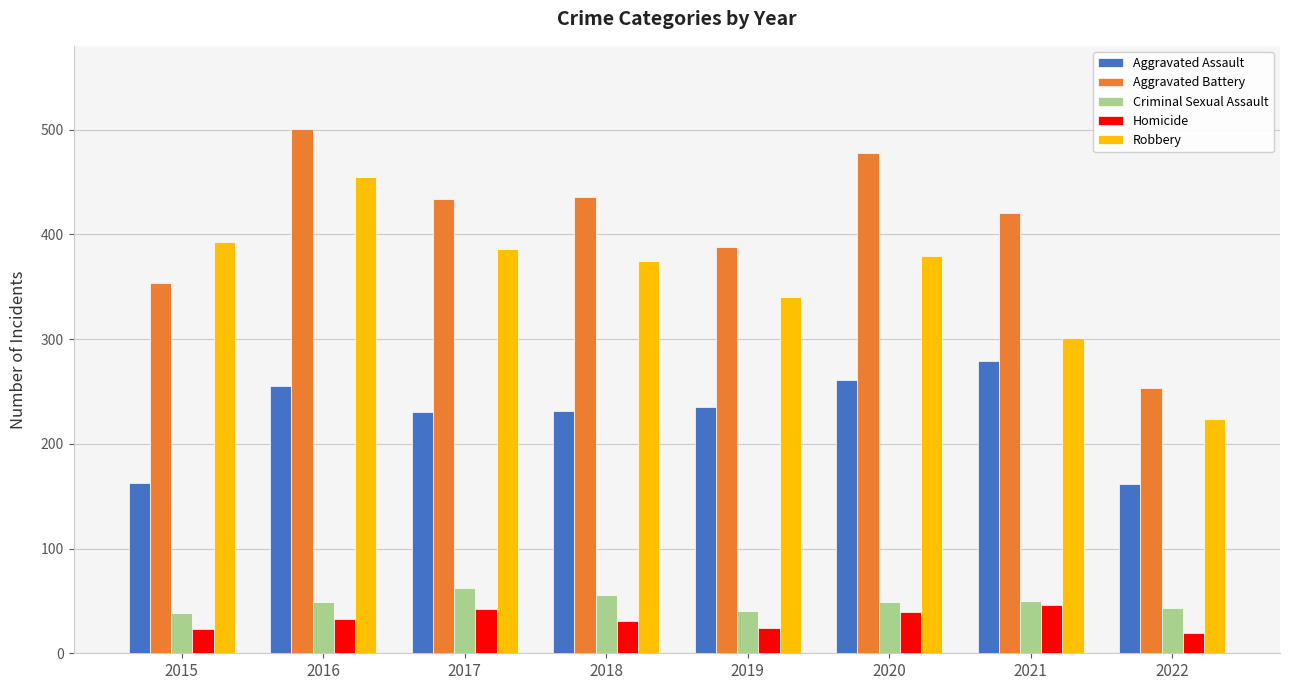

Which series has the largest total across all categories?

Aggravated Battery